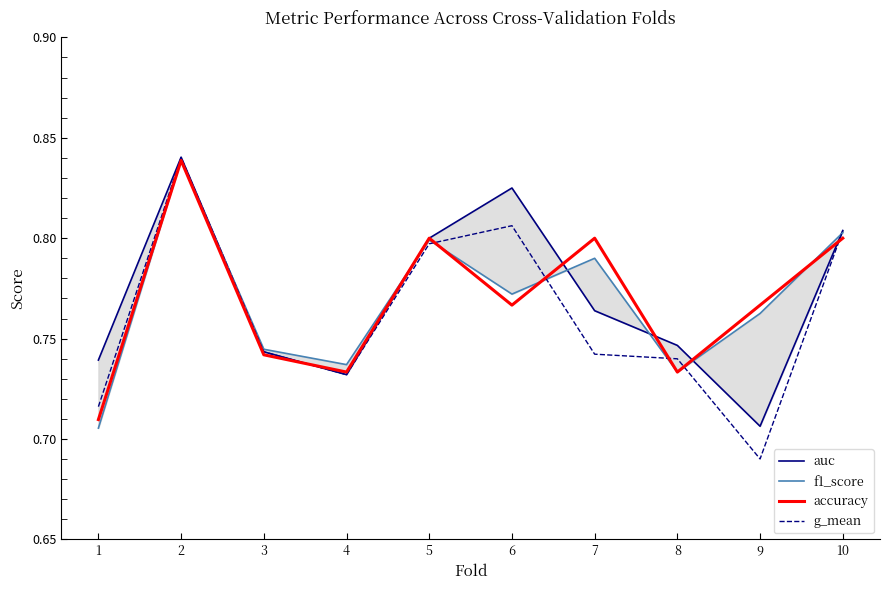

Where is the first local maximum for auc?

2